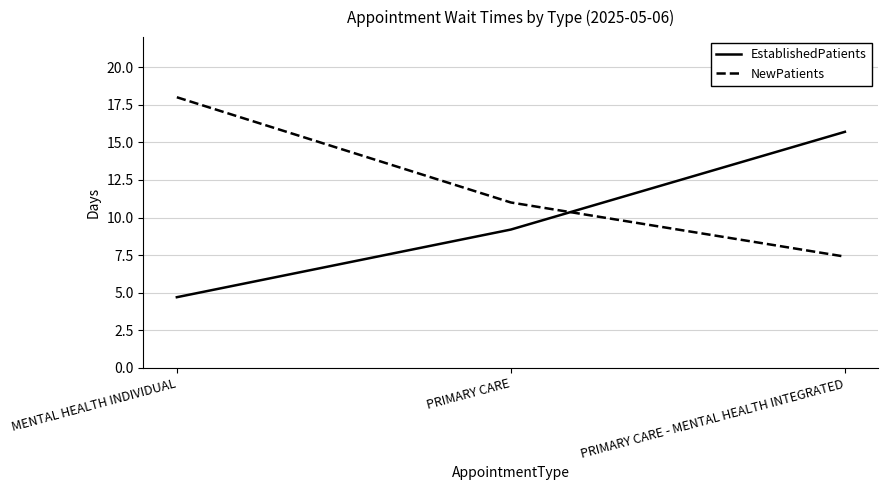

What position from the right is PRIMARY CARE - MENTAL HEALTH INTEGRATED?

1